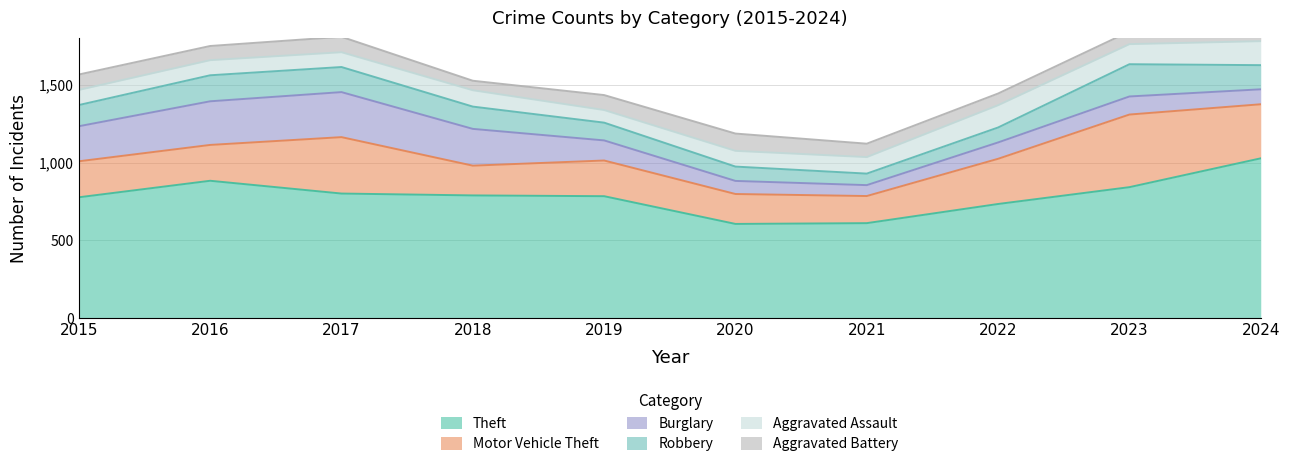

Which series has the widest spread of values?

Theft